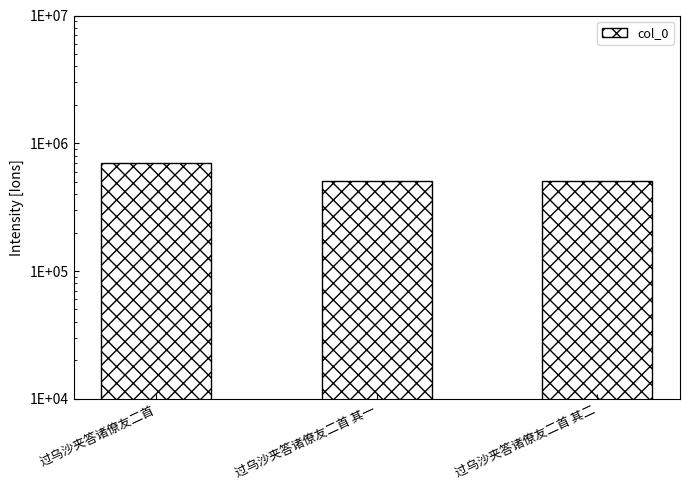

What is the change in value from 过乌沙夹答诸僚友二首 to 过乌沙夹答诸僚友二首 其一?

-200170